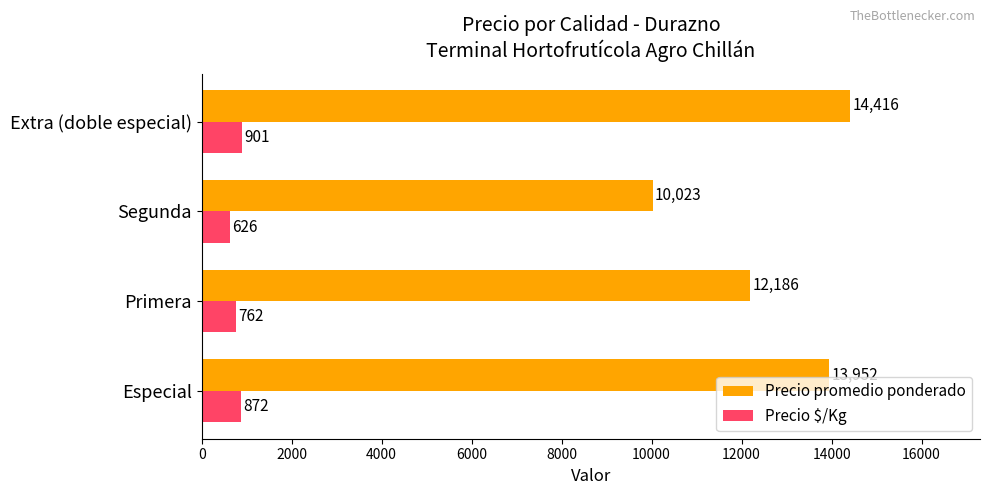

List the labels in order of Precio promedio ponderado value, smallest first.

Segunda, Primera, Especial, Extra (doble especial)